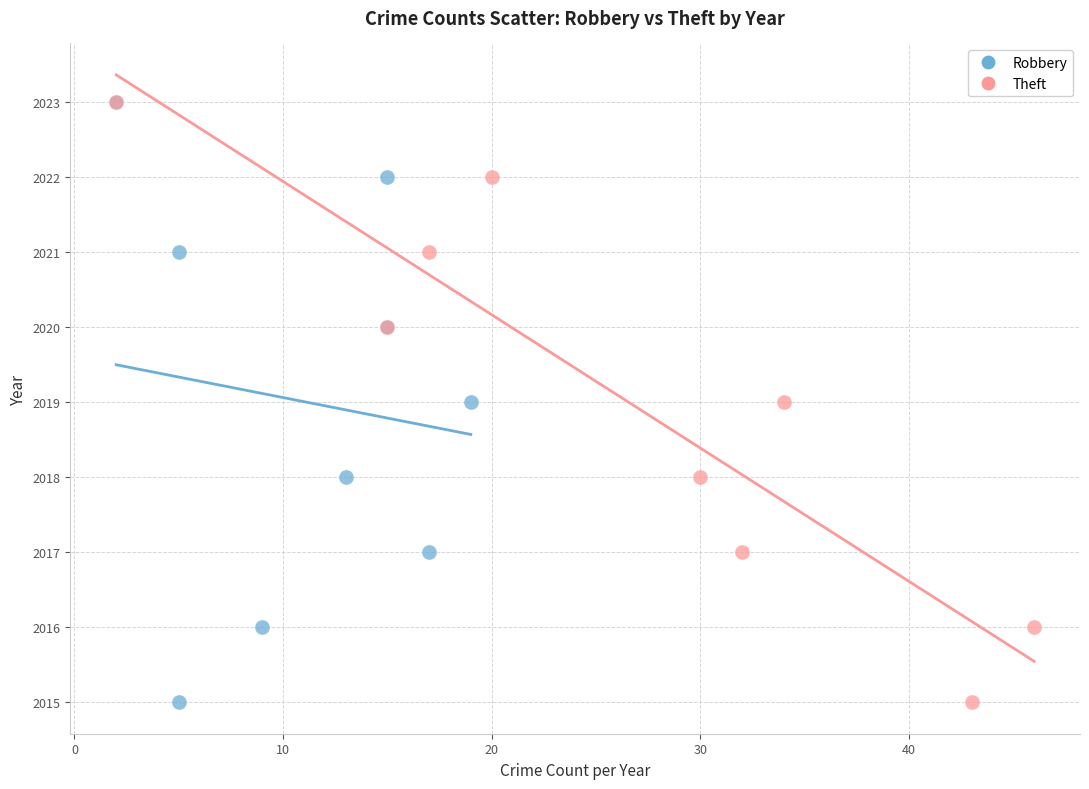

What are all the series names shown in the legend?

Robbery, Theft